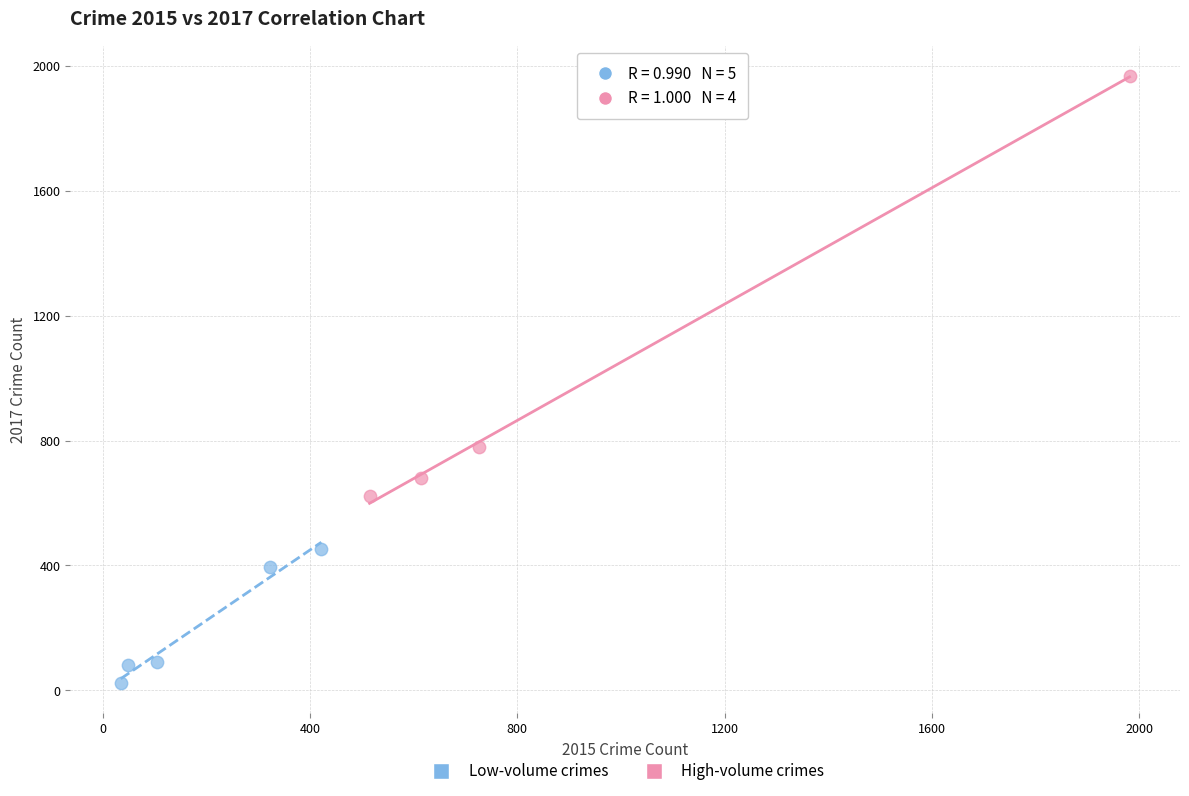

Which series contains the highest Y value?

High-volume crimes